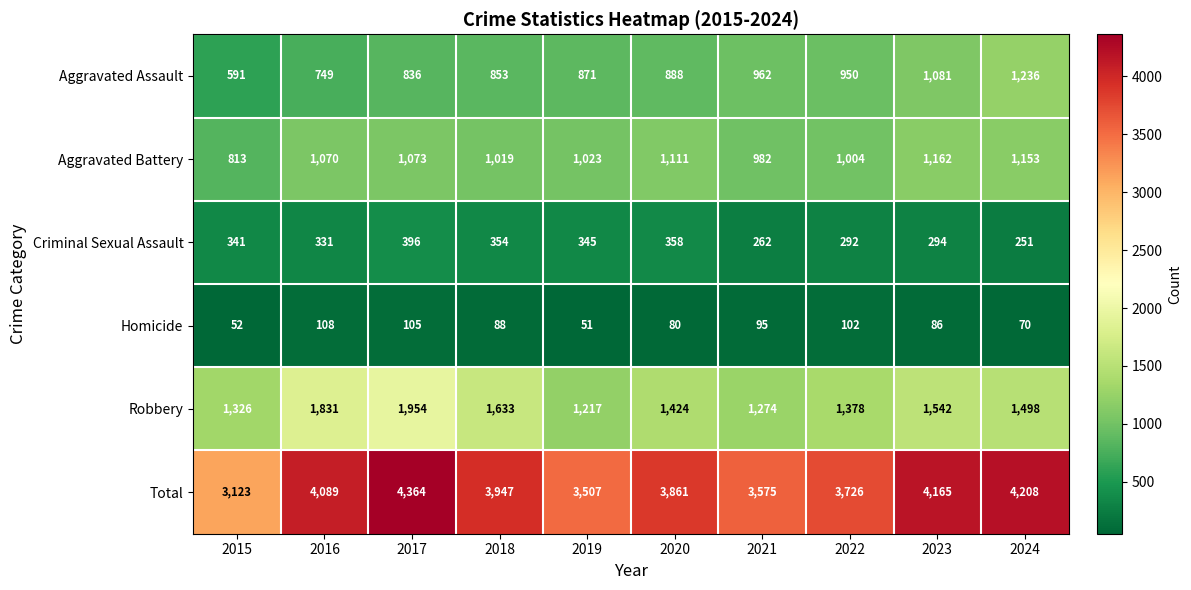

Which series has the widest spread of values?

Total